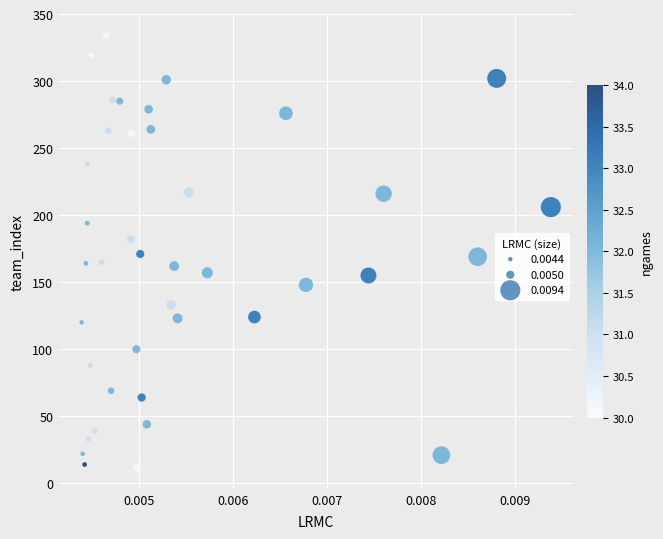

What is the range of Y values (max minus min)?

322